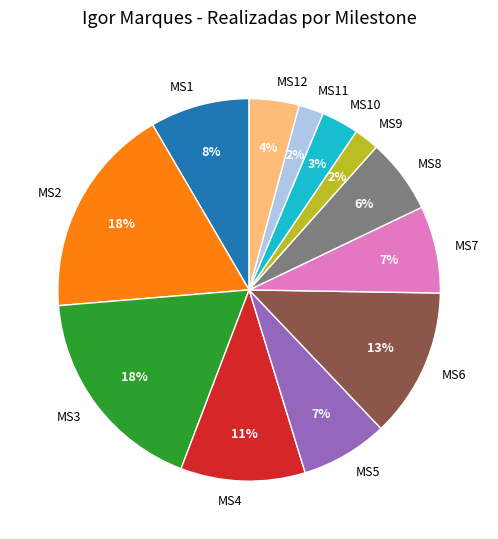

Is the sum of MS10 and MS3 greater than half?

No